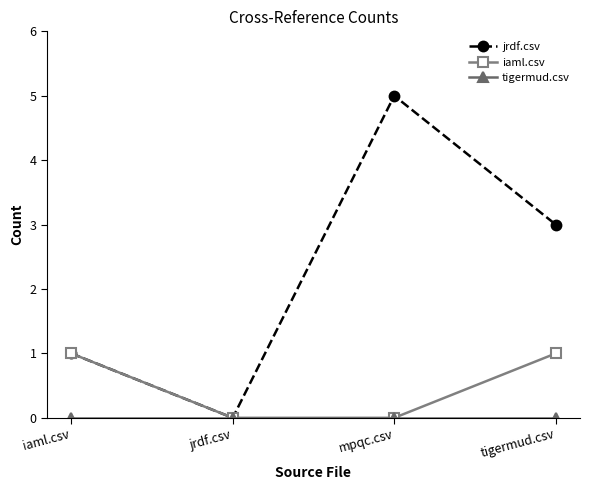

Which series has the widest spread of values?

jrdf.csv